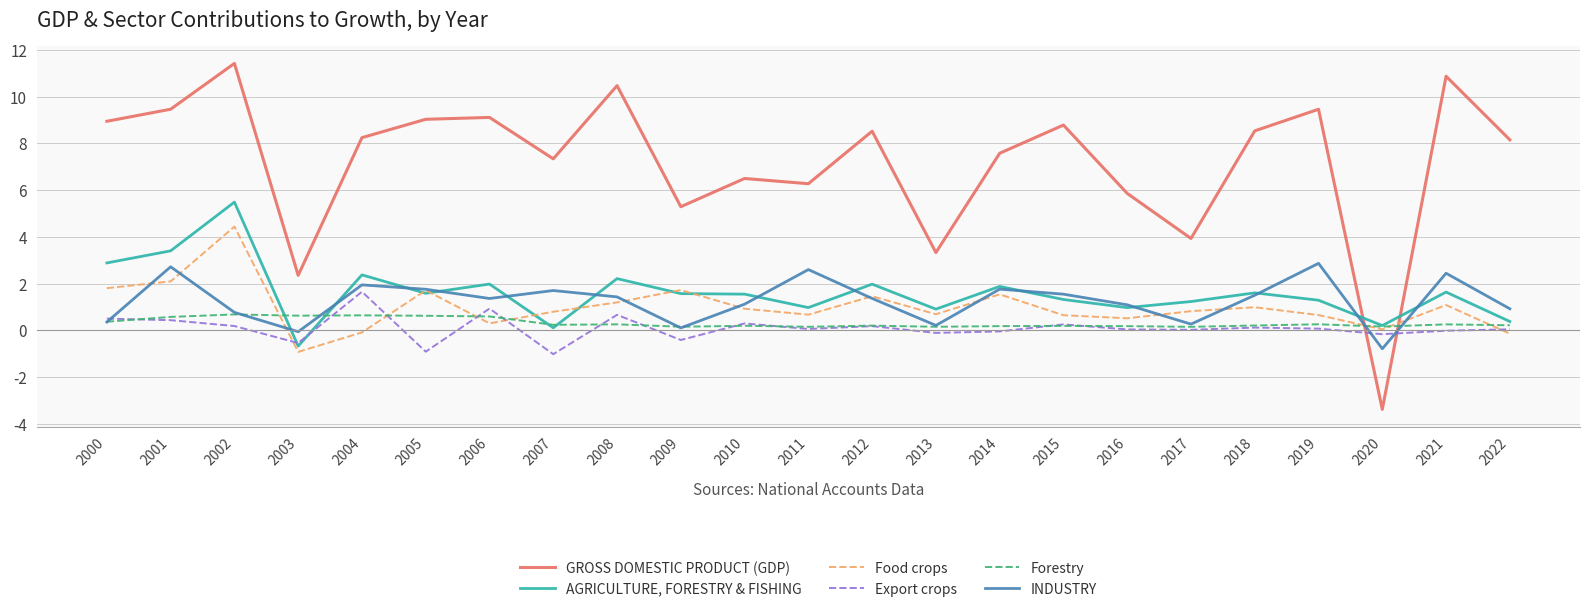

Where is the first local minimum for INDUSTRY?

2003